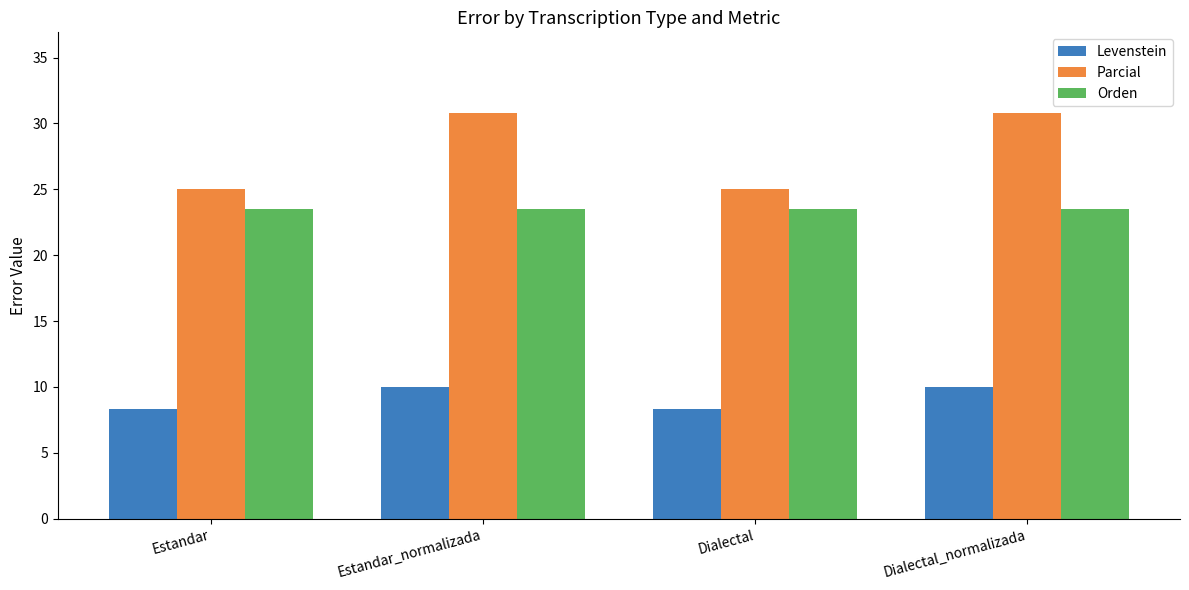

What is the difference between the Parcial values at Estandar and Estandar_normalizada?

5.8